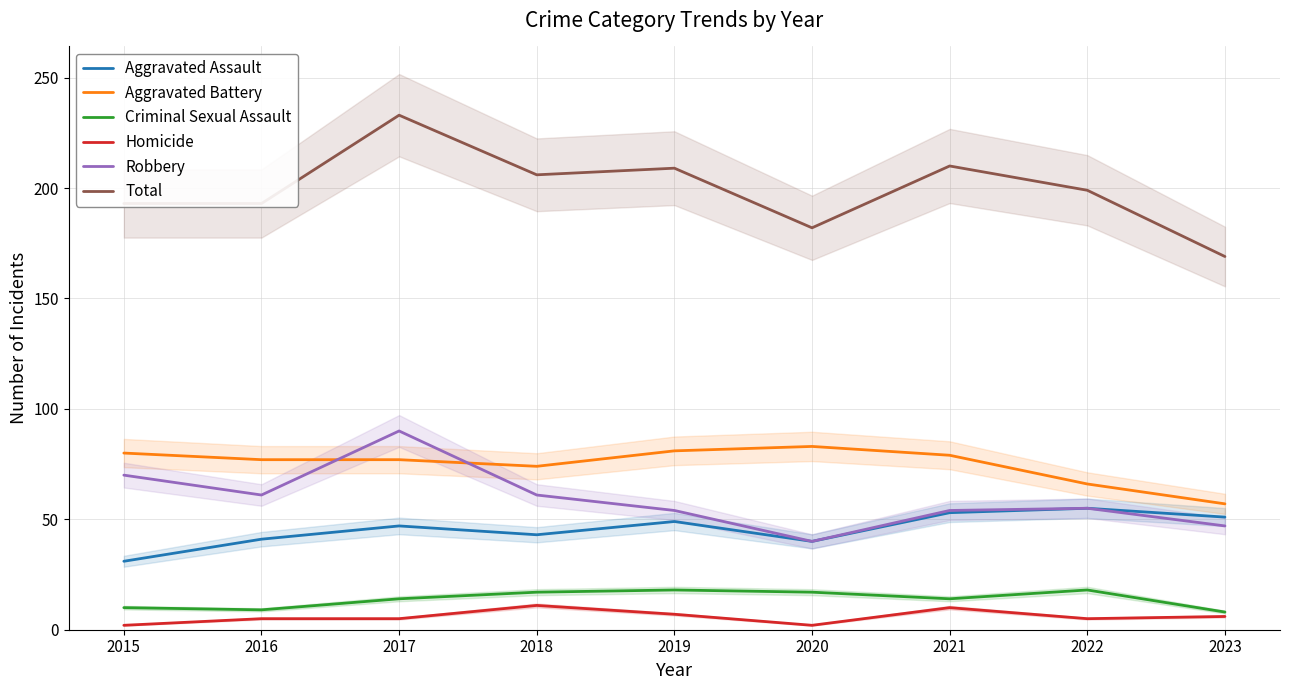

What is the spread (max minus min) of values at 2022?

194